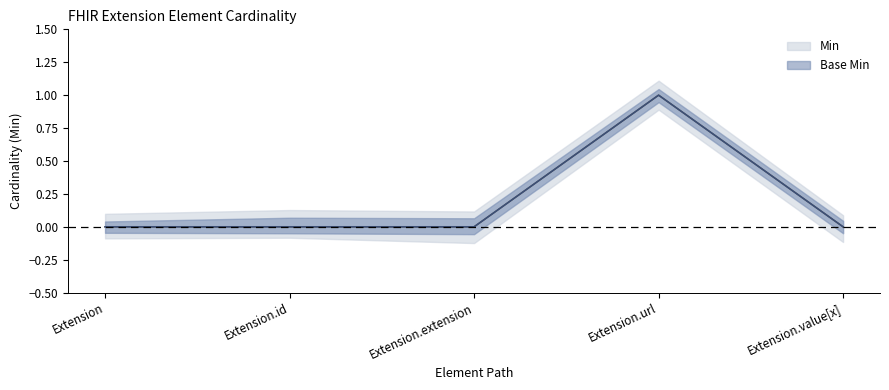

True or false: Min and Base Min cross at least once.

False